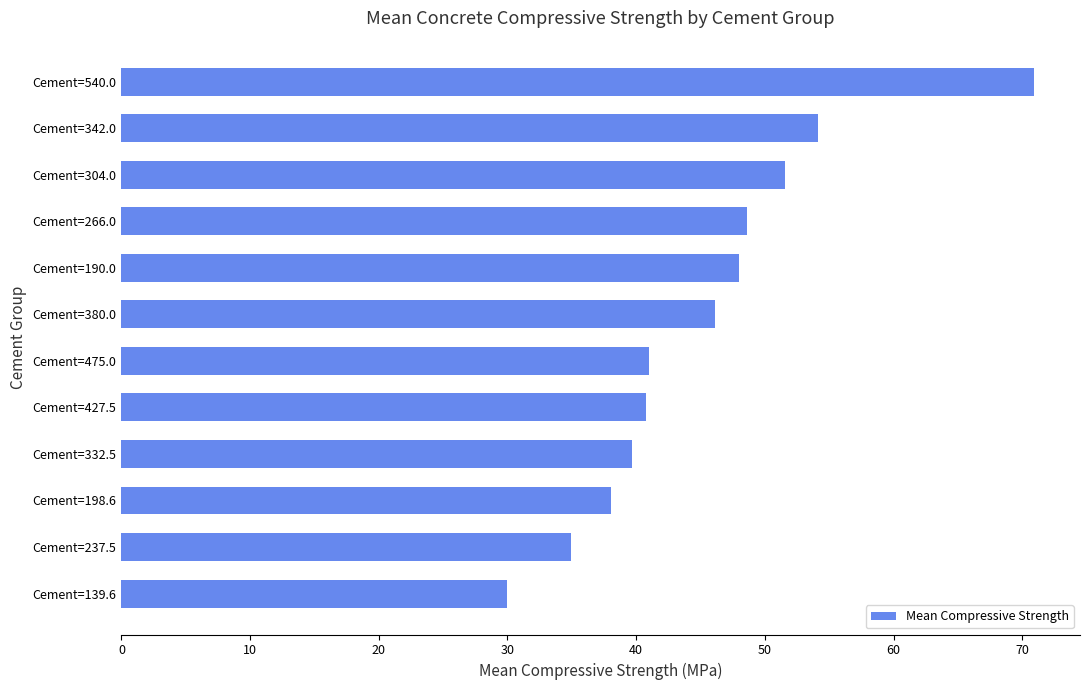

What is the minimum value shown in the chart?

30.0